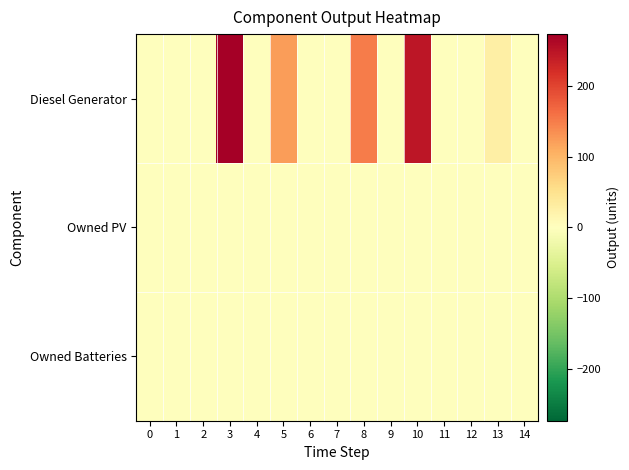

Rank the series at 3 from lowest to highest value.

Owned PV, Owned Batteries, Diesel Generator